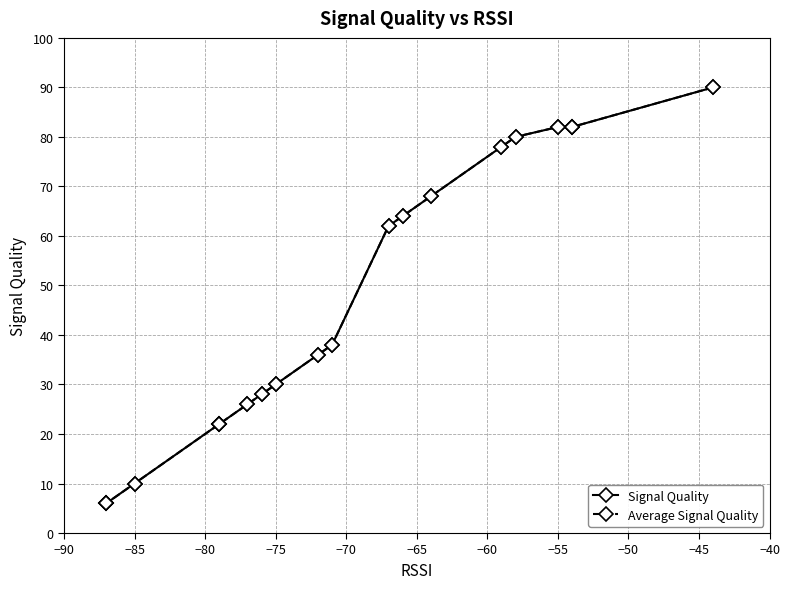

Is it true that Average Signal Quality equals 18 at −50?

False